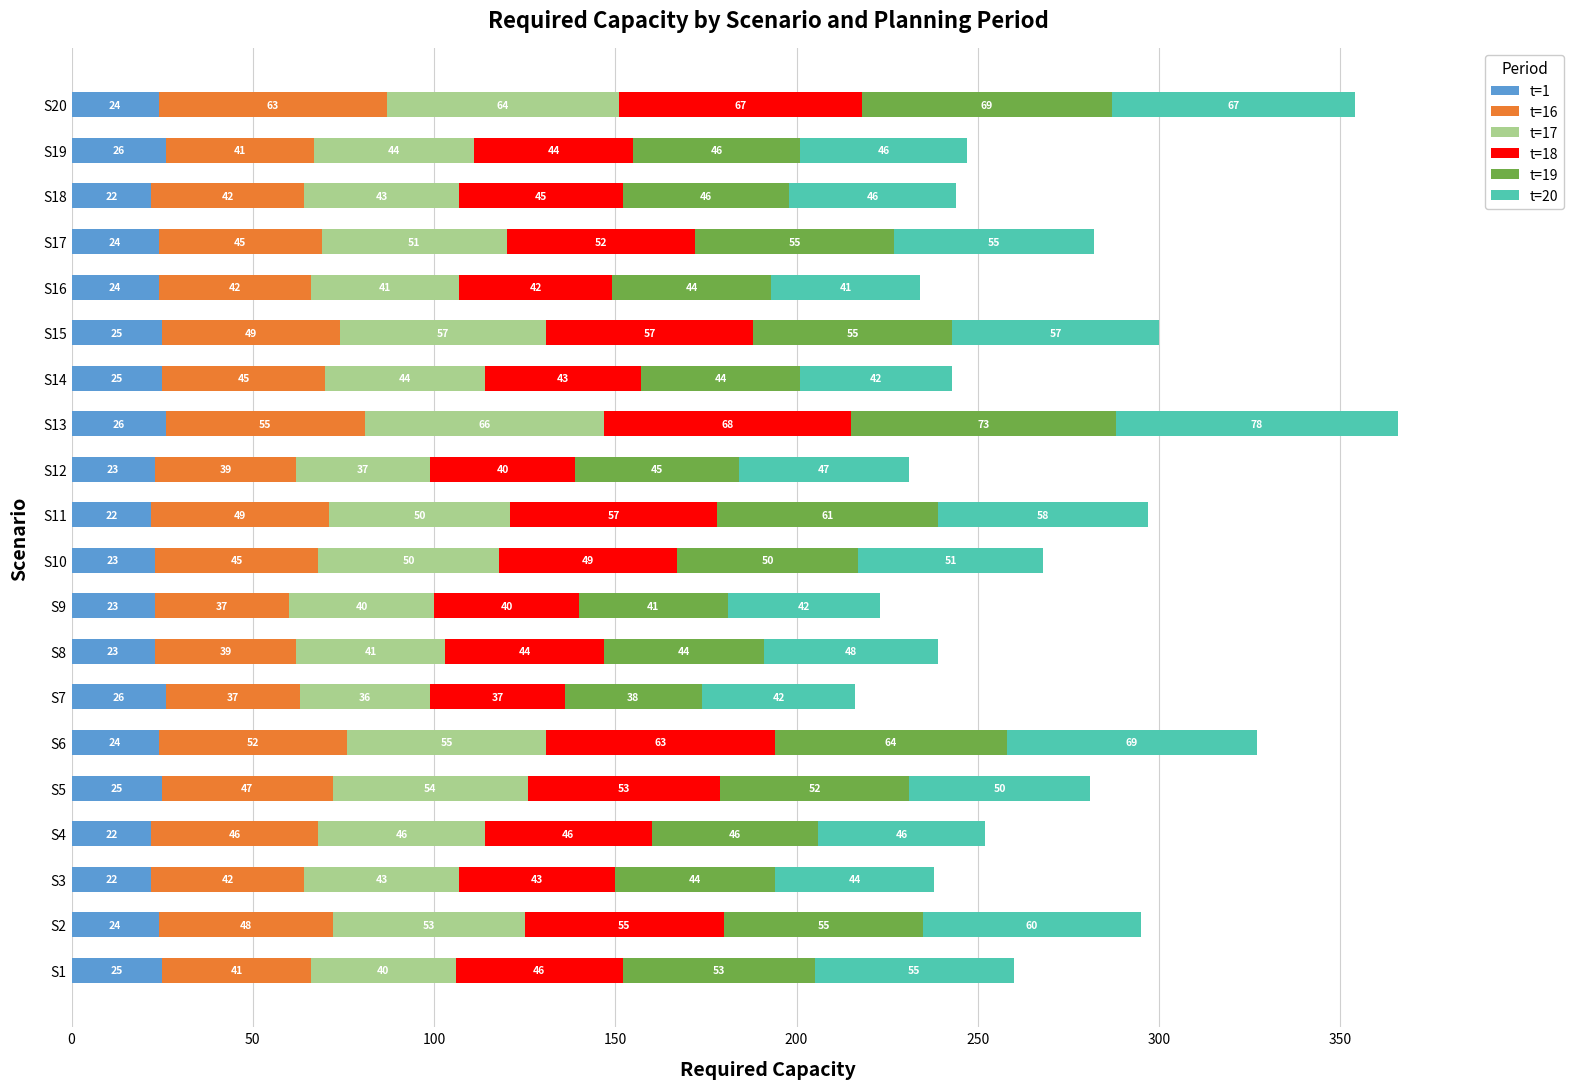

What is the minimum value for t=1?

22